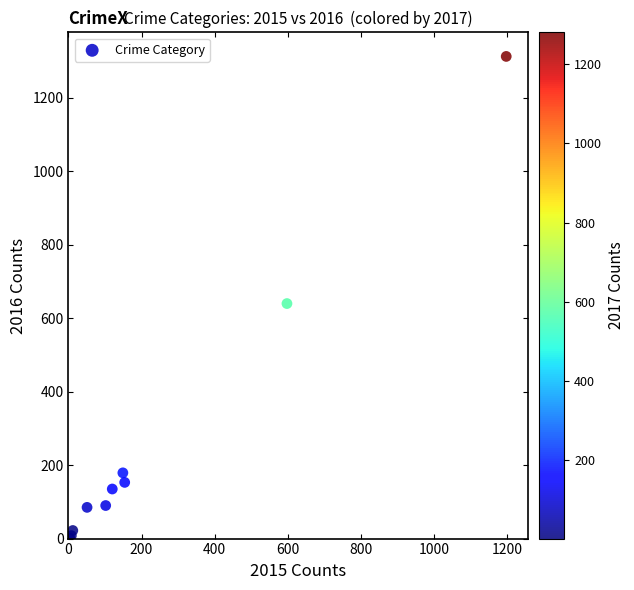

What Y value in the scatter plot is closest to 657?

640